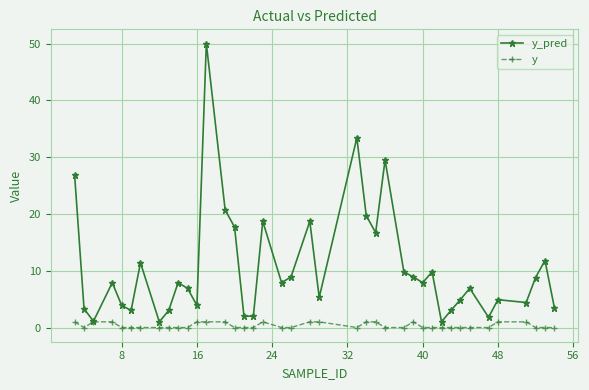

True or false: y_pred has more than 2 interior local peaks.

True